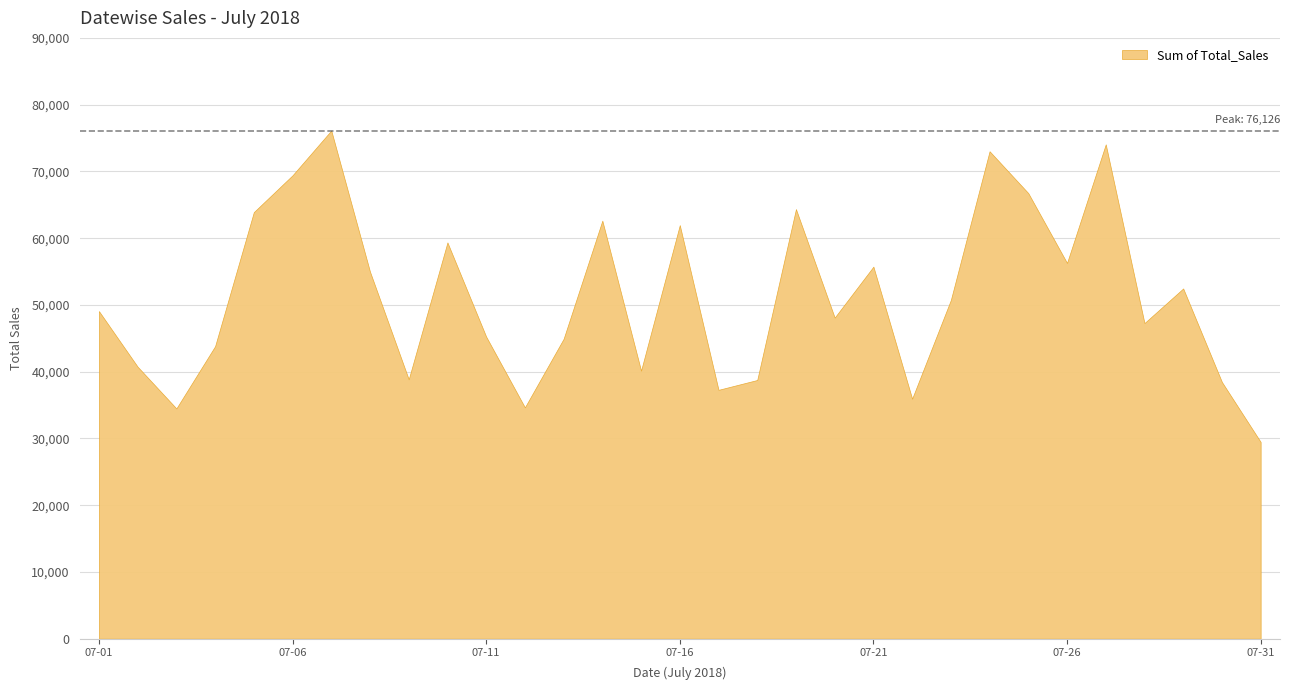

How many data points are above 49072?

15